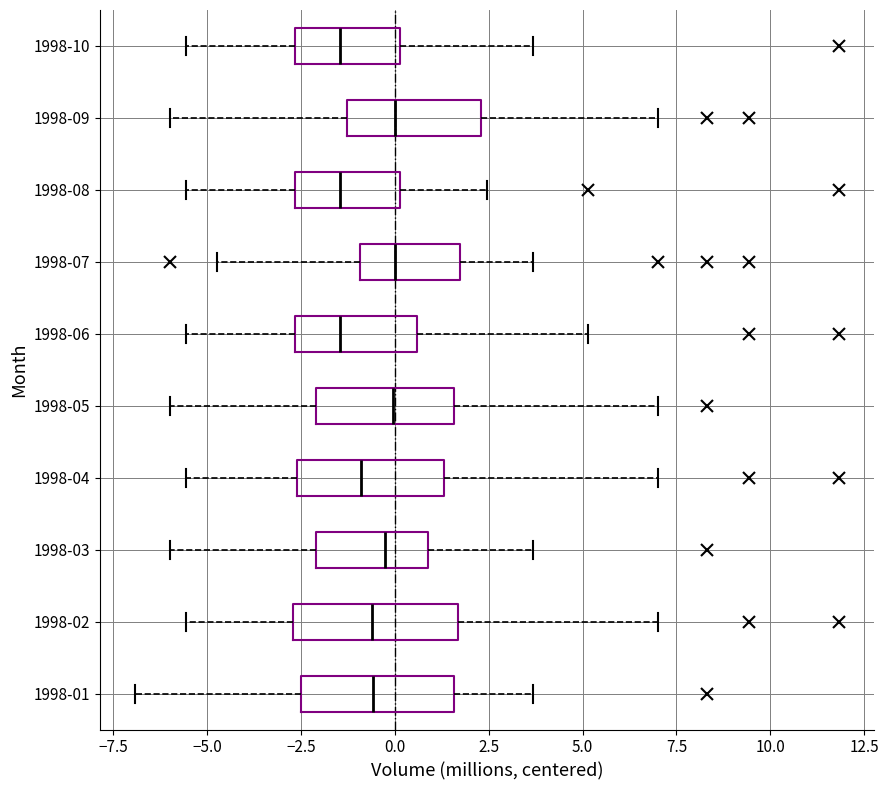

Reading bottom to top, read every box against the x-axis: the position of its median line, the range the box covers, and the ends of its whiskers. The values are not printed on the chart, so give them approximately, as read against the axis.

1998-01: median -0.5, box -2.5 to 1.5, whiskers -7.0 to 3.5
1998-02: median -0.5, box -2.5 to 1.5, whiskers -5.5 to 7.0
1998-03: median -0.5, box -2.0 to 1.0, whiskers -6.0 to 3.5
1998-04: median -1.0, box -2.5 to 1.5, whiskers -5.5 to 7.0
1998-05: median 0.0, box -2.0 to 1.5, whiskers -6.0 to 7.0
1998-06: median -1.5, box -2.5 to 0.5, whiskers -5.5 to 5.0
1998-07: median 0.0, box -1.0 to 1.5, whiskers -4.5 to 3.5
1998-08: median -1.5, box -2.5 to 0.0, whiskers -5.5 to 2.5
1998-09: median 0.0, box -1.5 to 2.5, whiskers -6.0 to 7.0
1998-10: median -1.5, box -2.5 to 0.0, whiskers -5.5 to 3.5